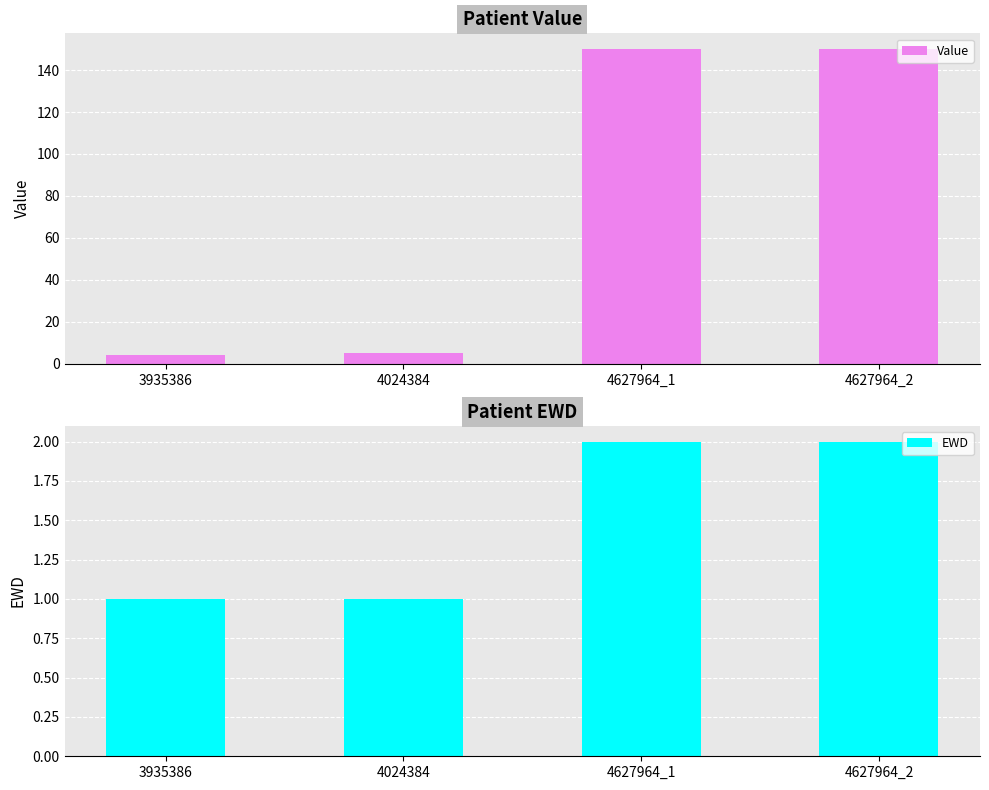

What value does the EWD series have at 4627964_2?

2